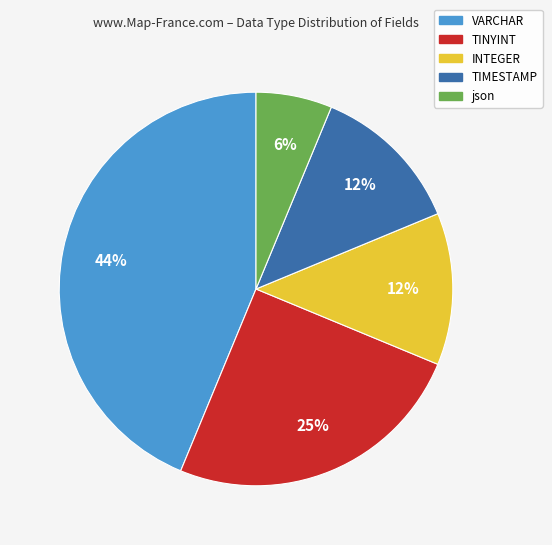

Count the number of slices in the pie.

5